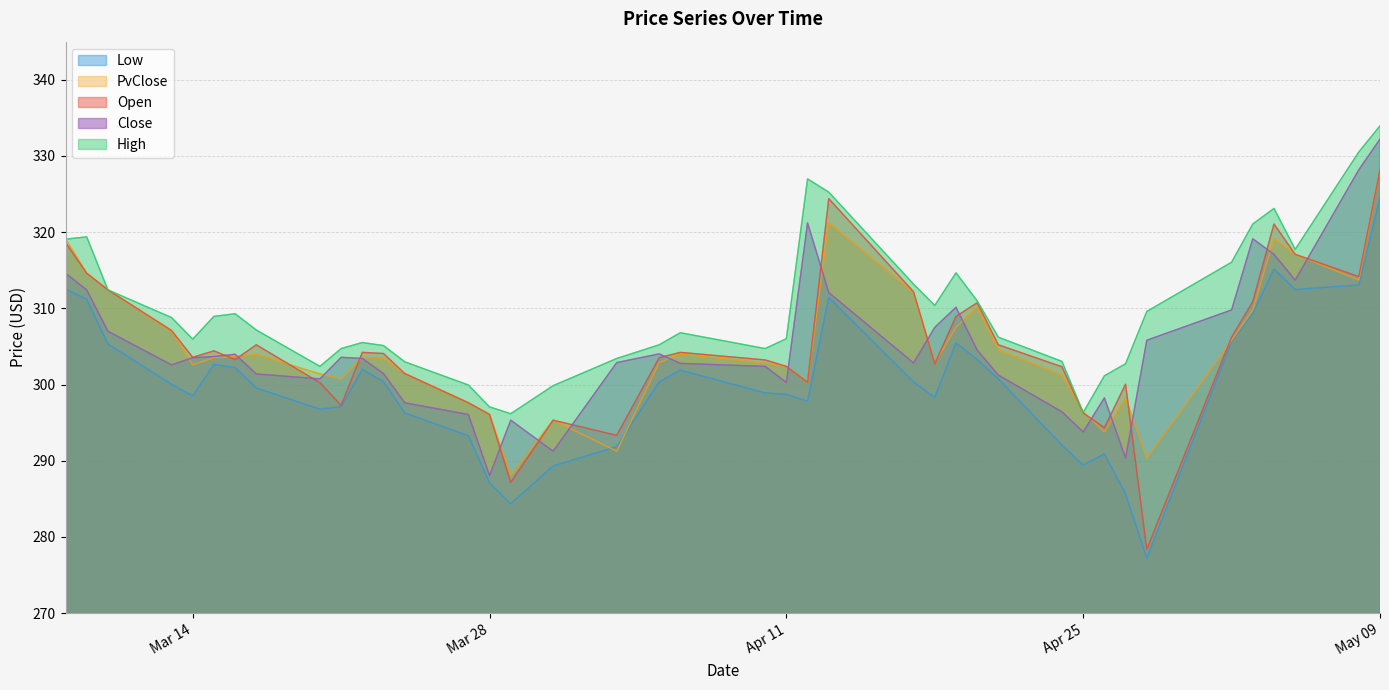

How many categories are shown in the chart?

40